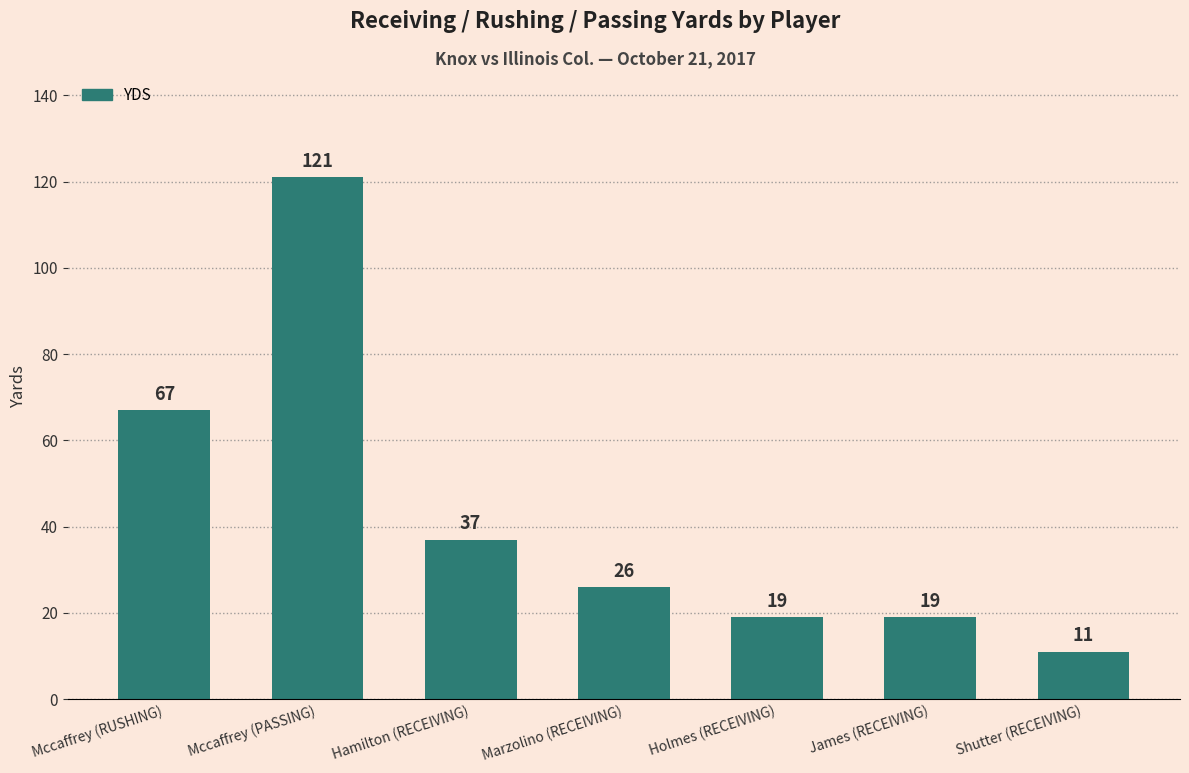

What is the average value?

43